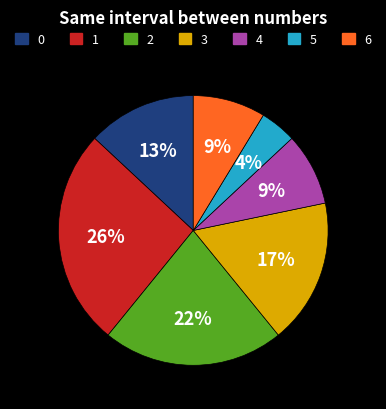

How many segments does this pie chart have?

7